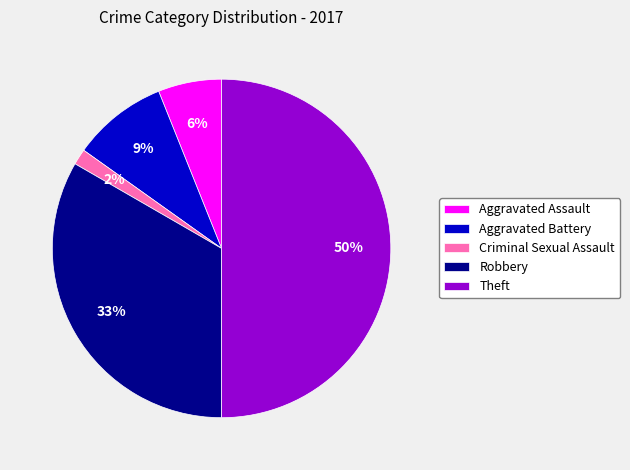

To the nearest percent, what percentage of the pie is Robbery?

33%